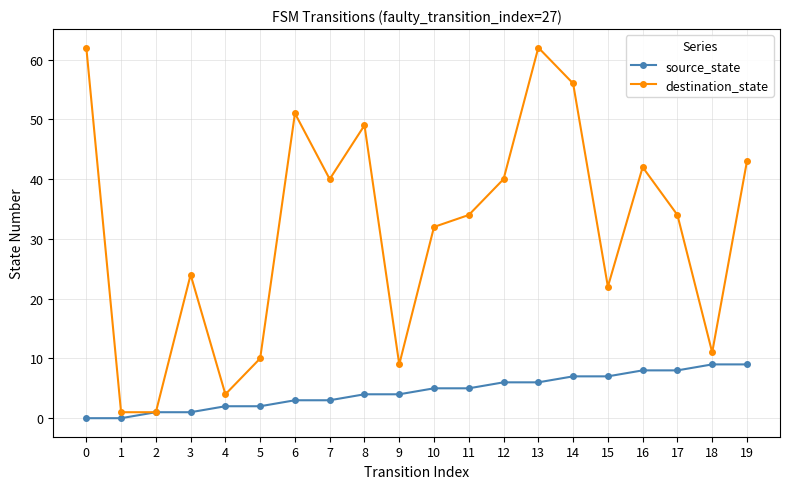

At how many categories does at least one series exceed 33?

11